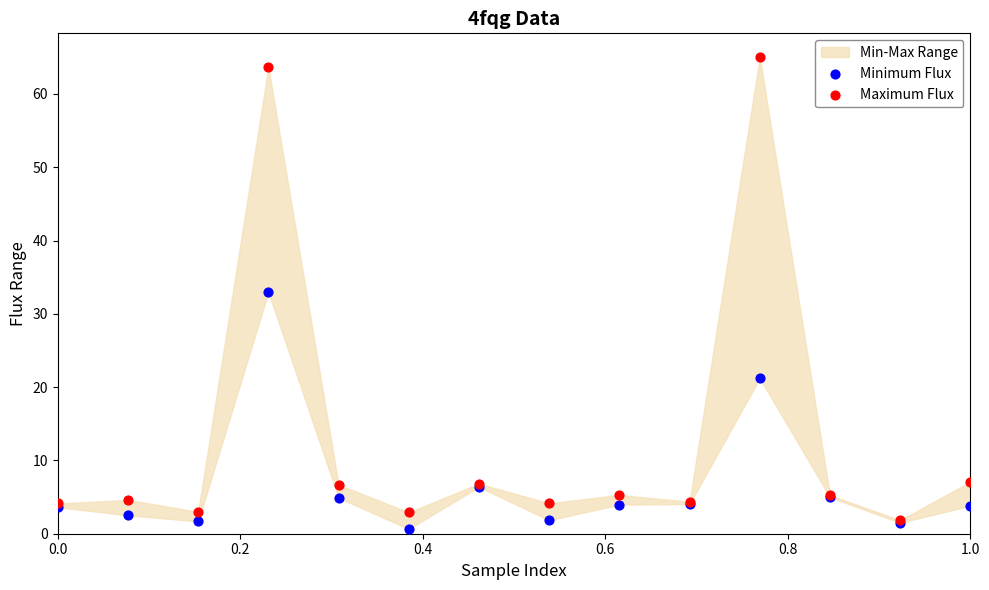

In the Minimum Flux series, what Y value is closest to 16?

21.2